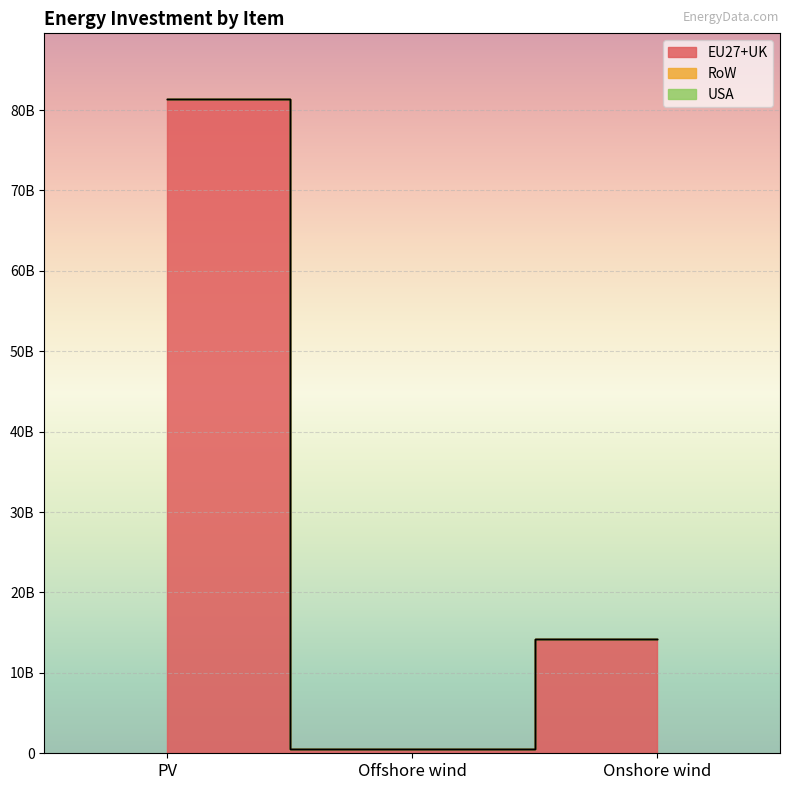

What is the total value across all series at Offshore wind?

535940463.6